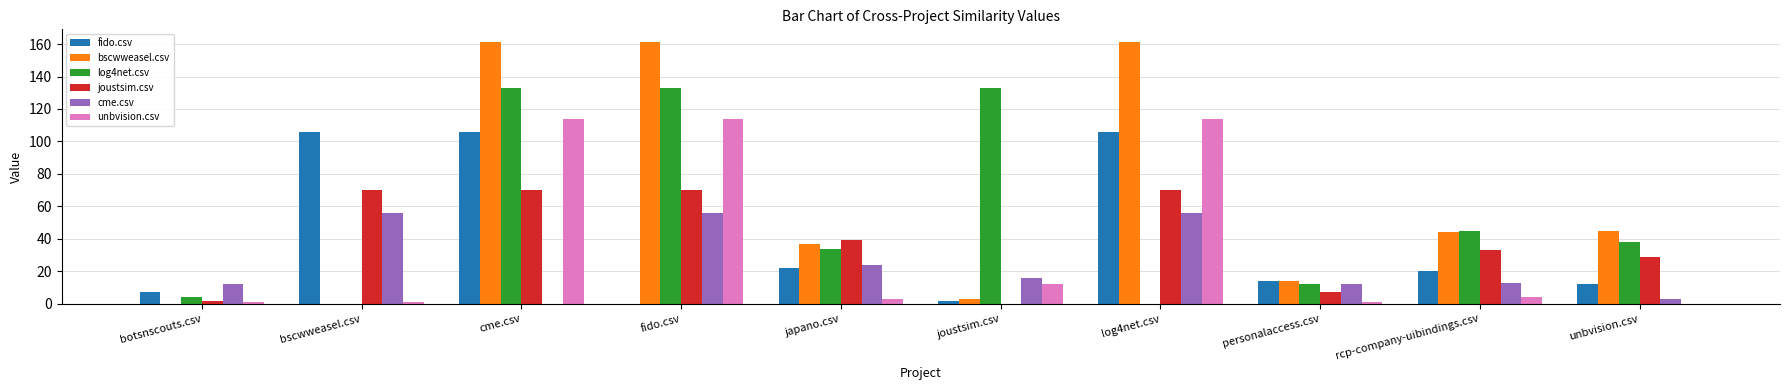

Where is cme.csv nearest to the value 28?

japano.csv